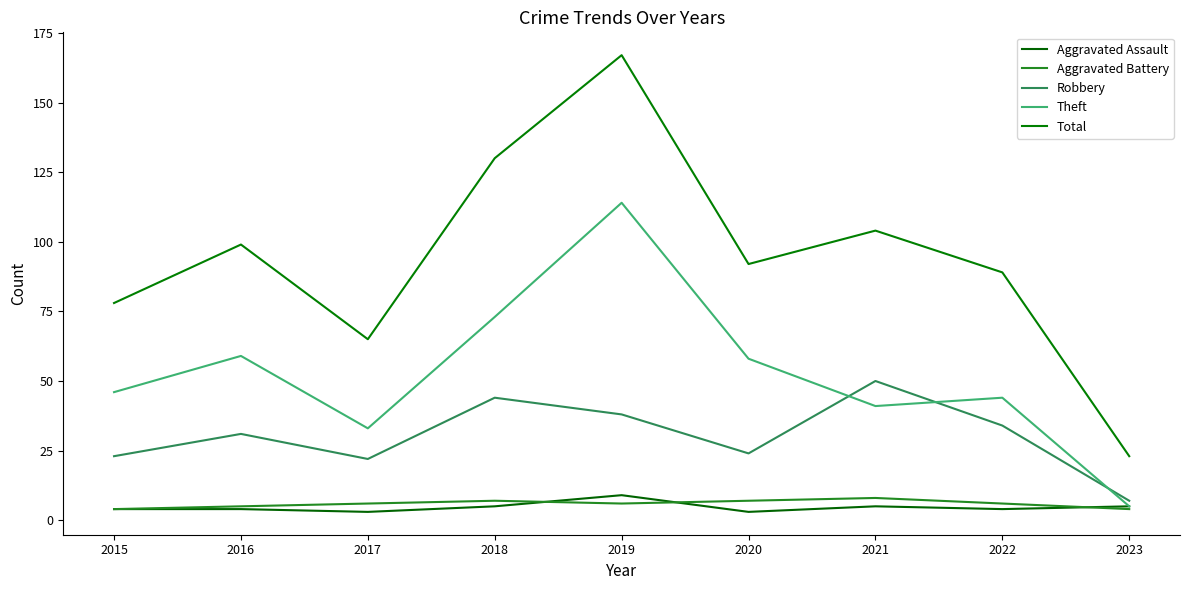

What is the difference between the Robbery values at 2018 and 2016?

13